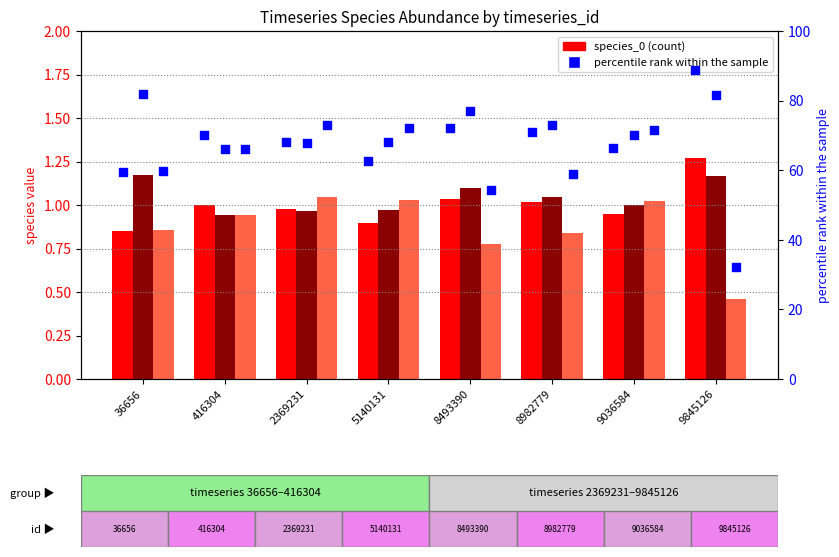

Is the value of species_0 at 2369231 greater than the value of species_1 at 36656?

No